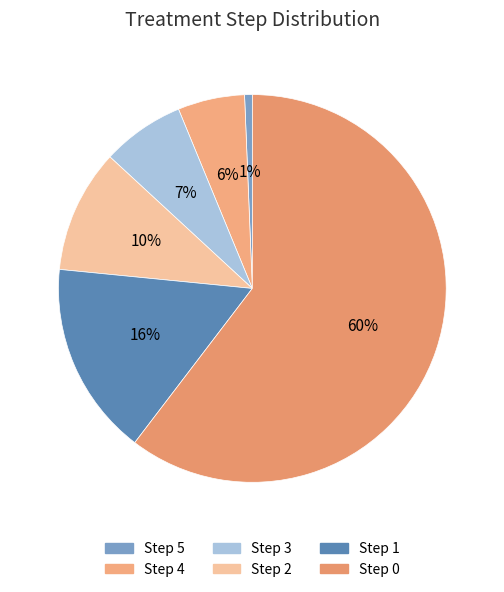

Is it true that Step 1 is 29% of the pie?

False